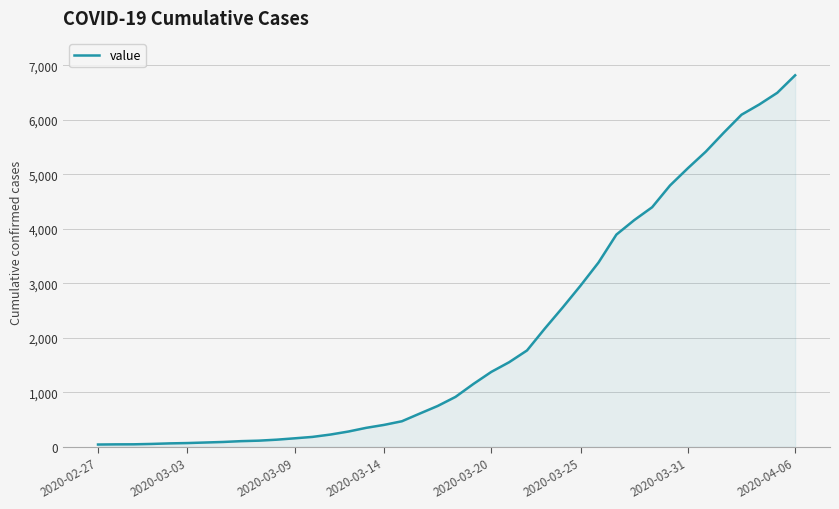

What is the maximum value shown in the chart?

6814